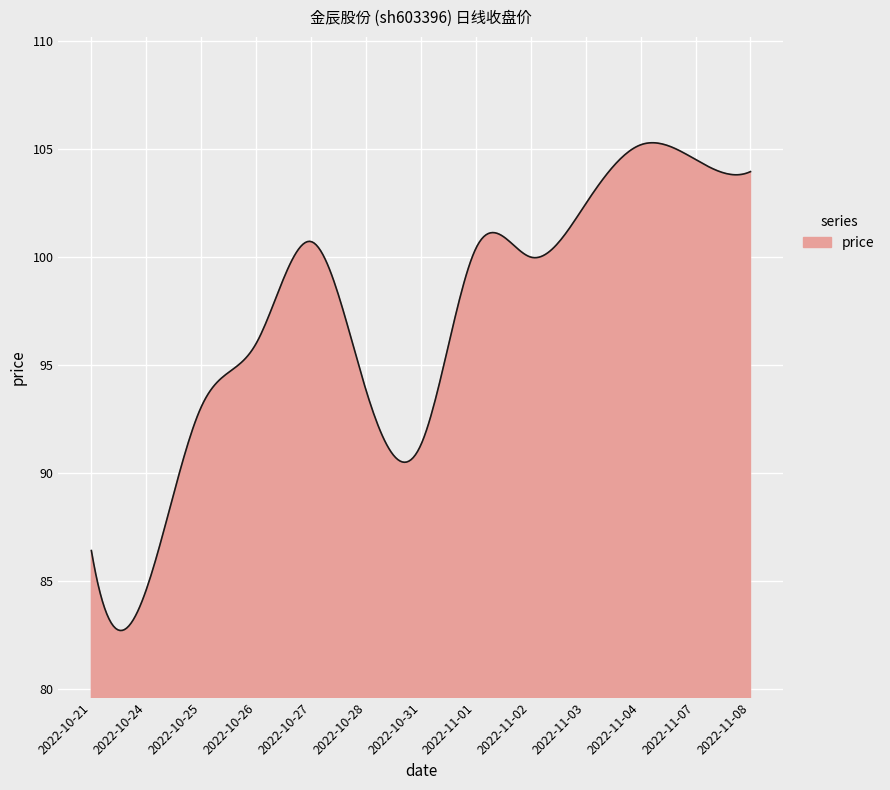

What is the sum of all values?

29147.1